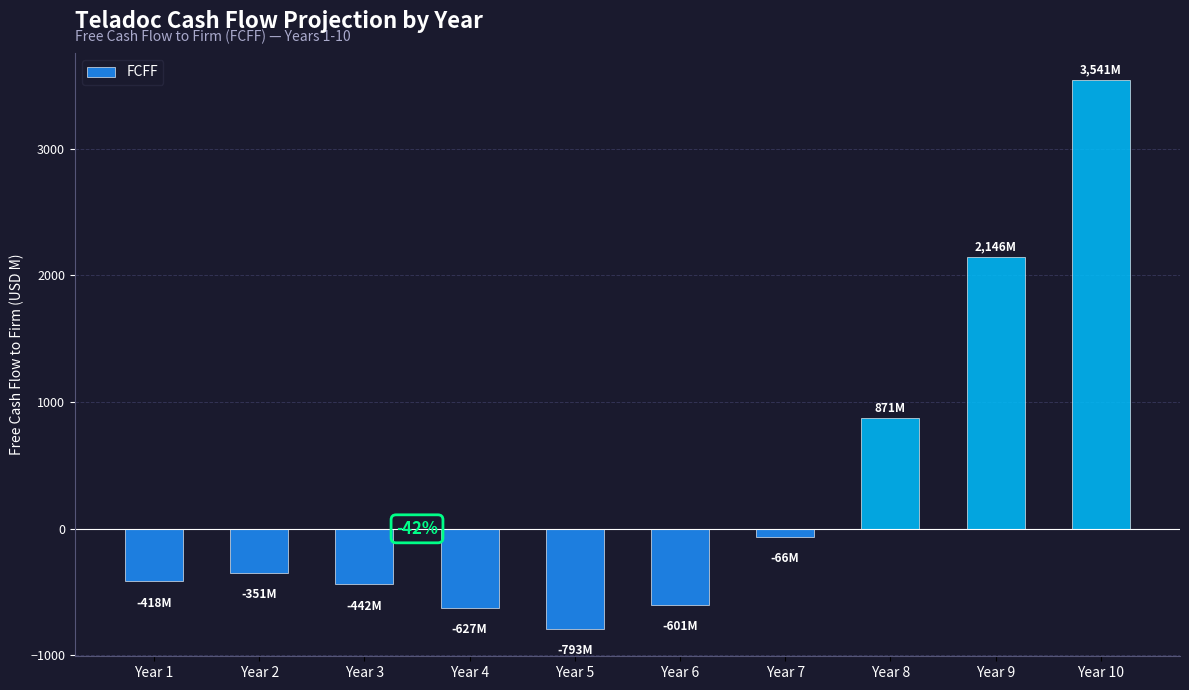

Between Year 2 and Year 5, which is larger?

Year 2